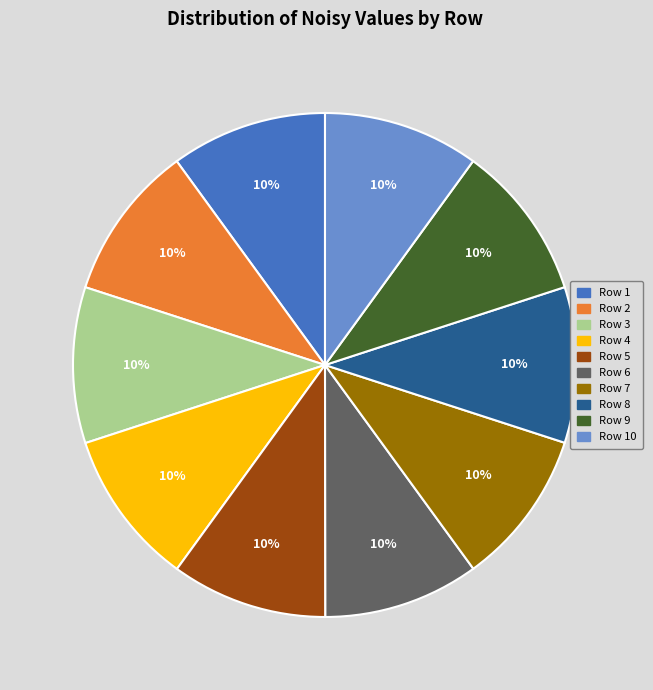

To the nearest percent, what is the average slice percentage?

10%